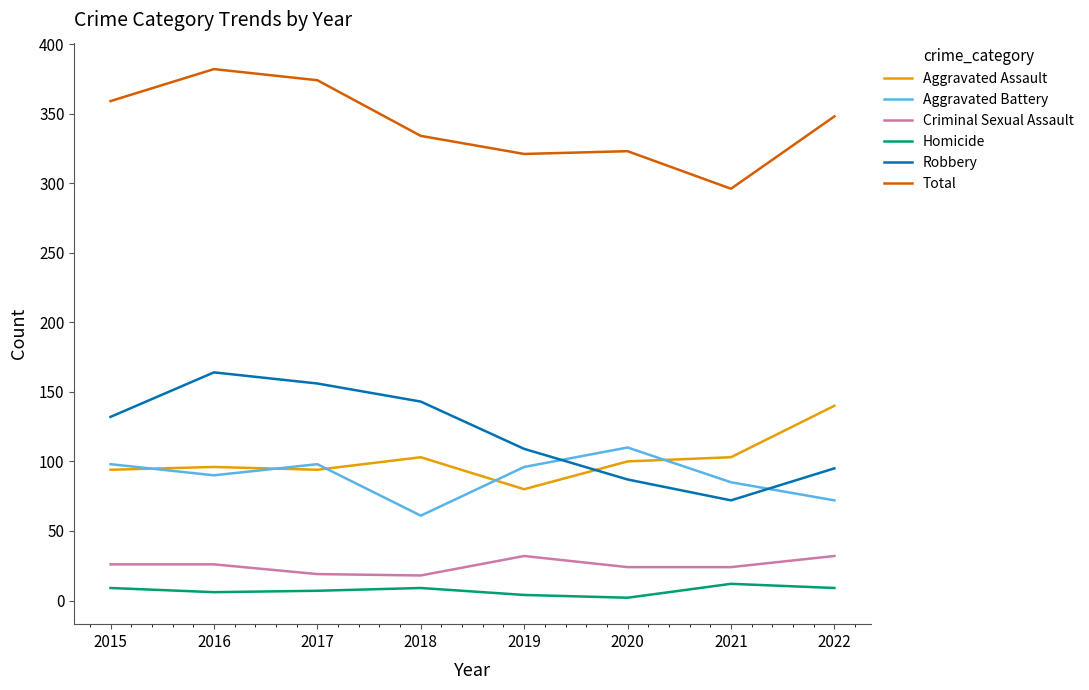

Where does the Aggravated Battery series first go above 96?

2015